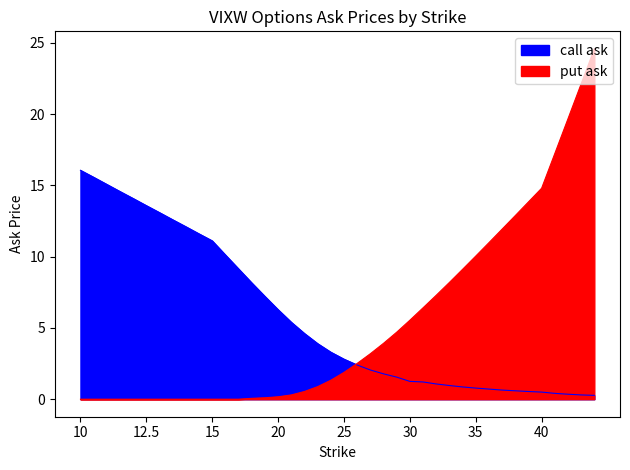

The put_ask series shows 8.3 at 45. True or false?

False